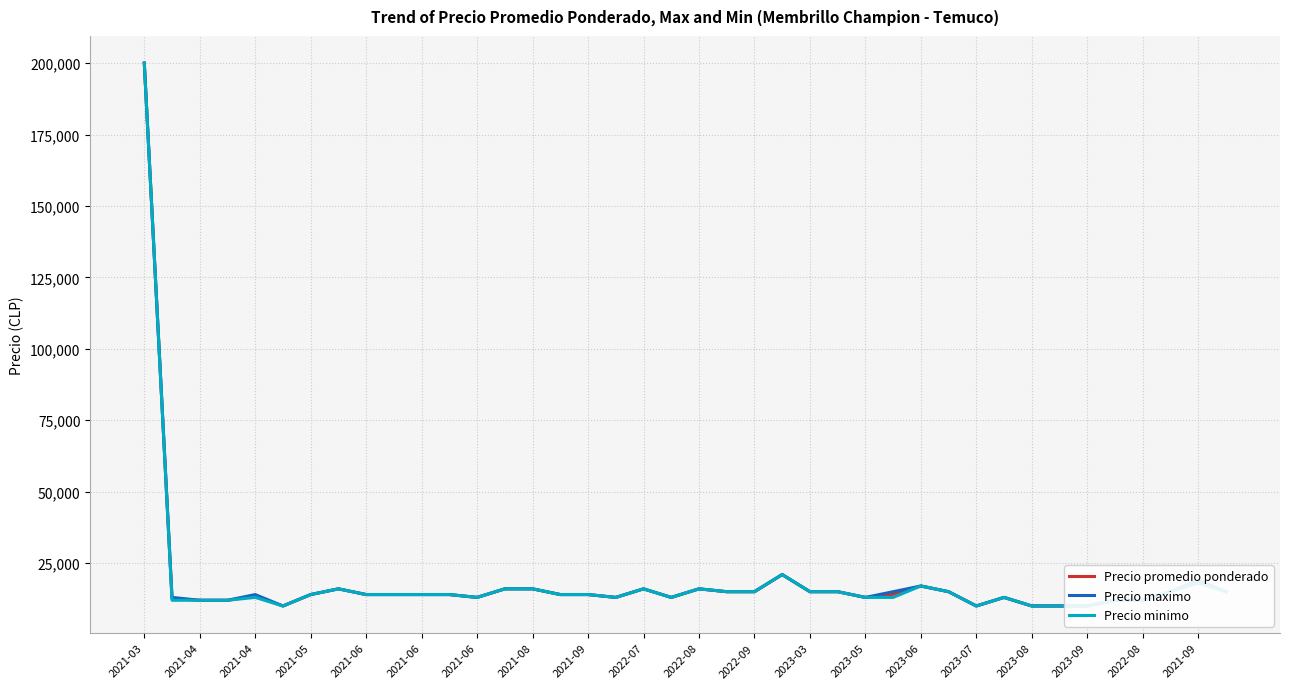

Does the chart have visible grid lines?

Yes